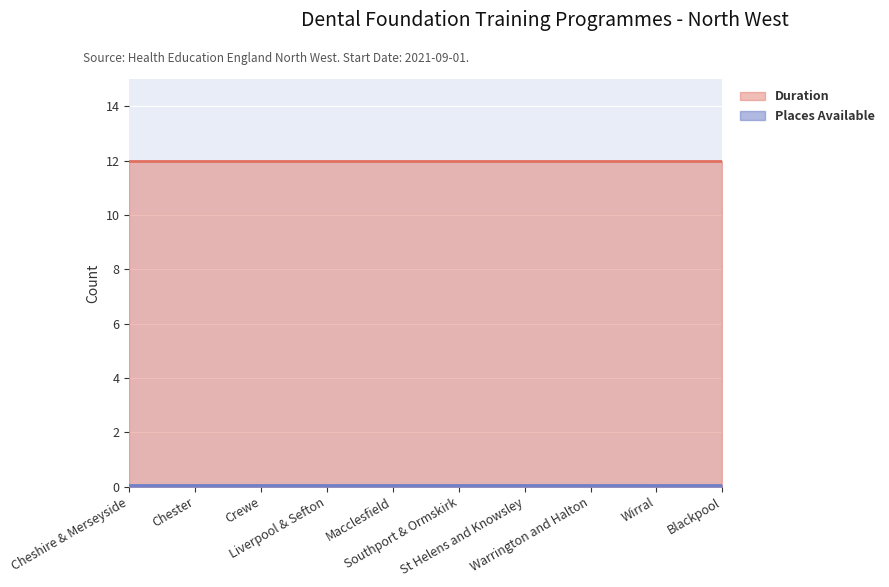

What is the highest value of the Duration series?

12